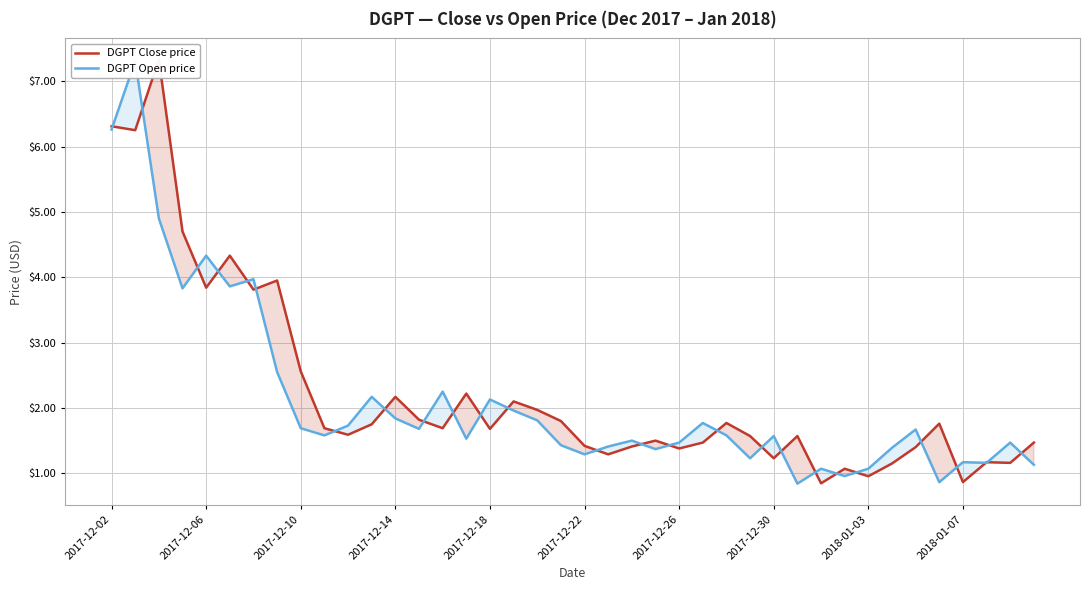

Which series has the largest range (max minus min)?

DGPT Close price